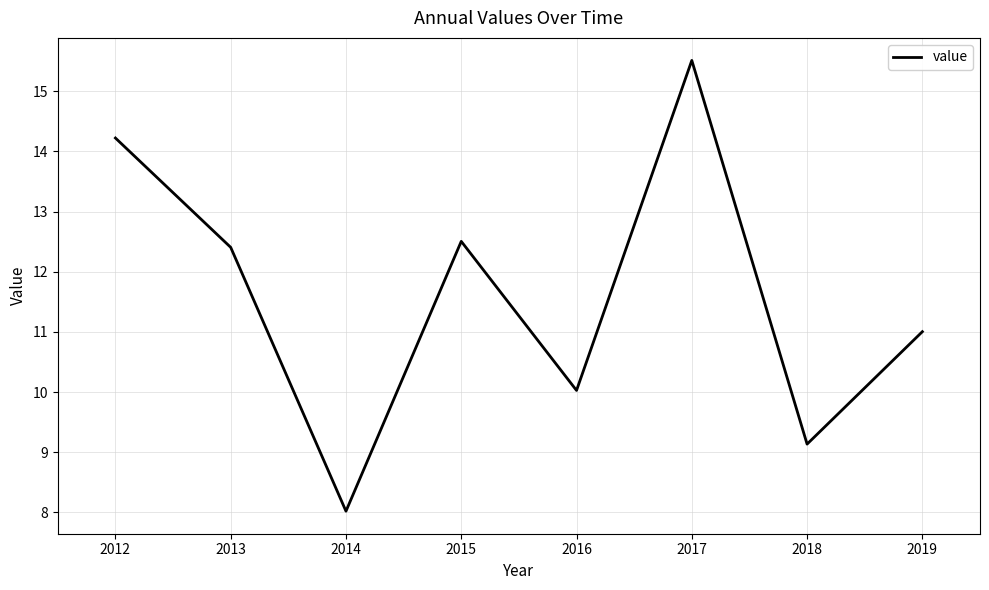

What is the change in value from 2014 to 2018?

+1.1